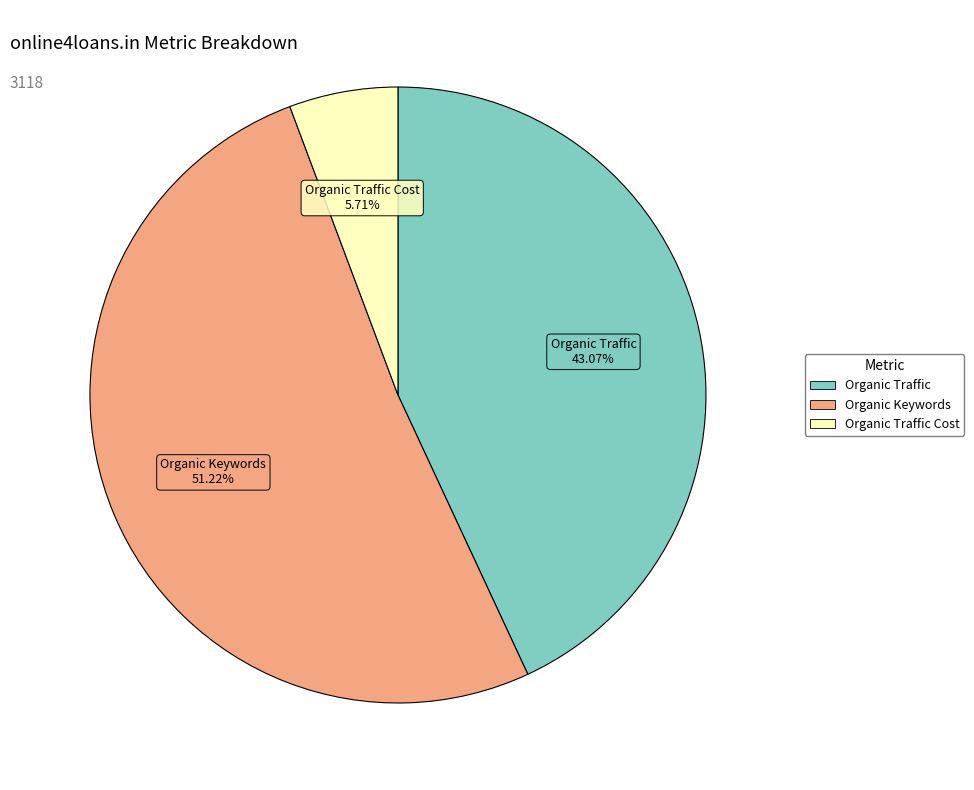

Is there a majority slice in this chart?

Yes